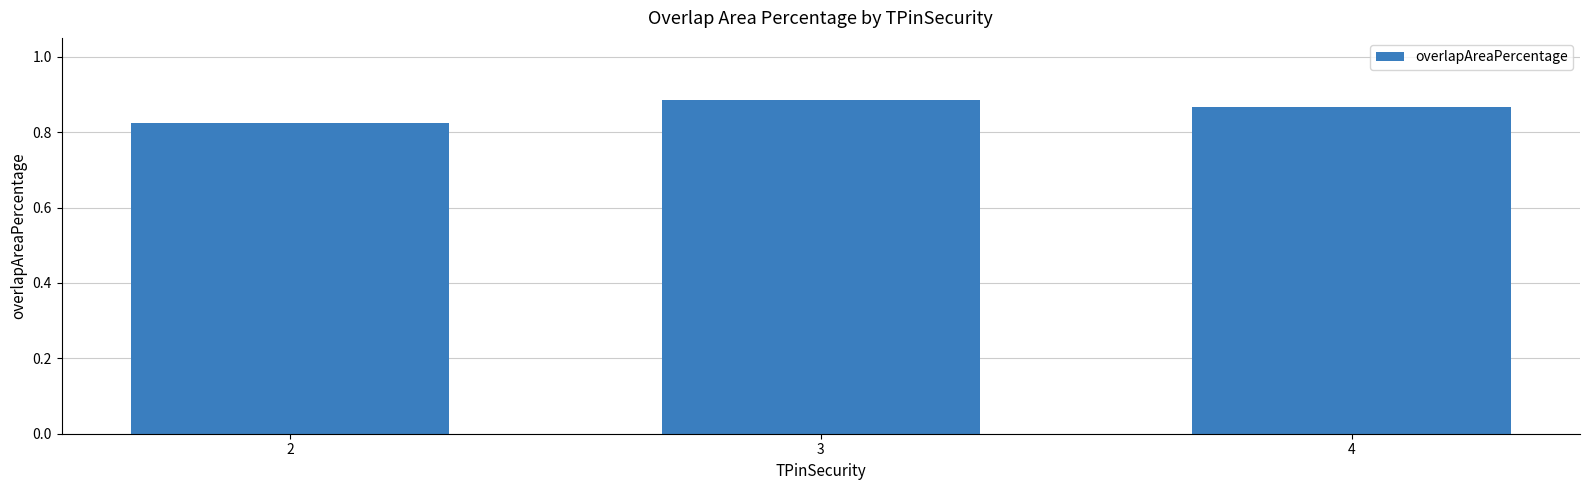

At which category does the chart reach its minimum across all series?

2